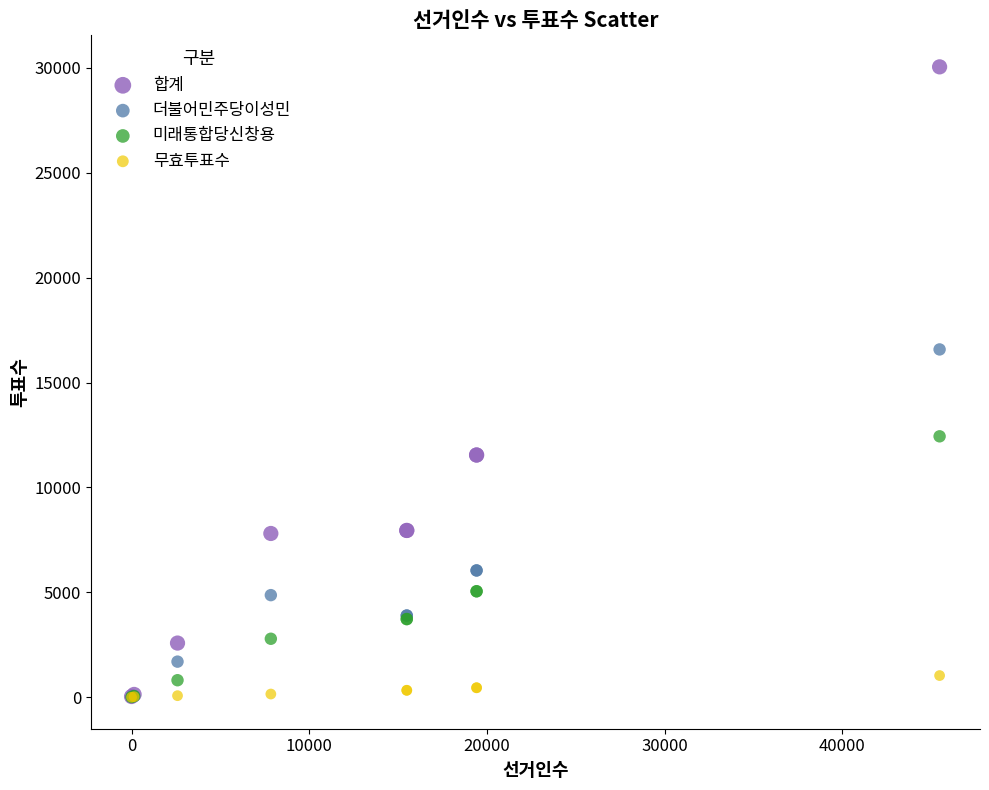

Which series has the largest Y range (max minus min)?

합계